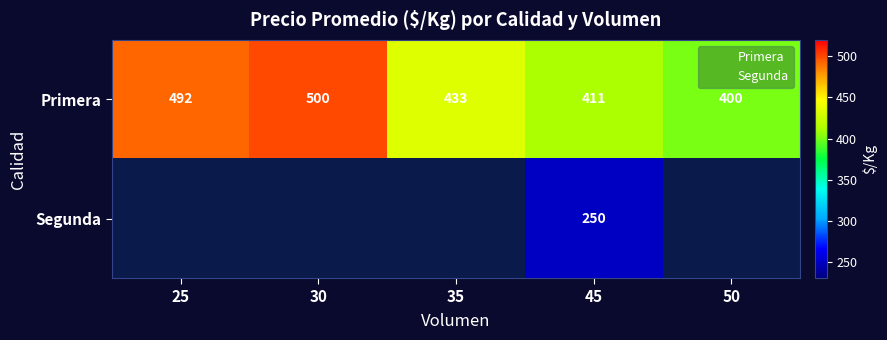

How many categories are shown in the chart?

5